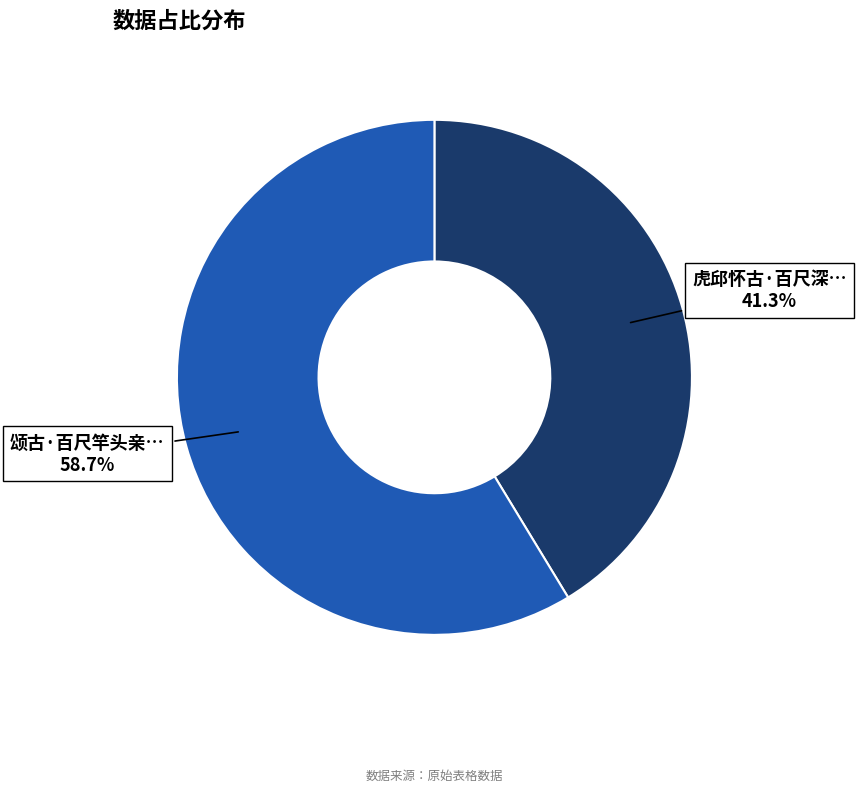

Is there any slice that represents more than half of the pie?

Yes